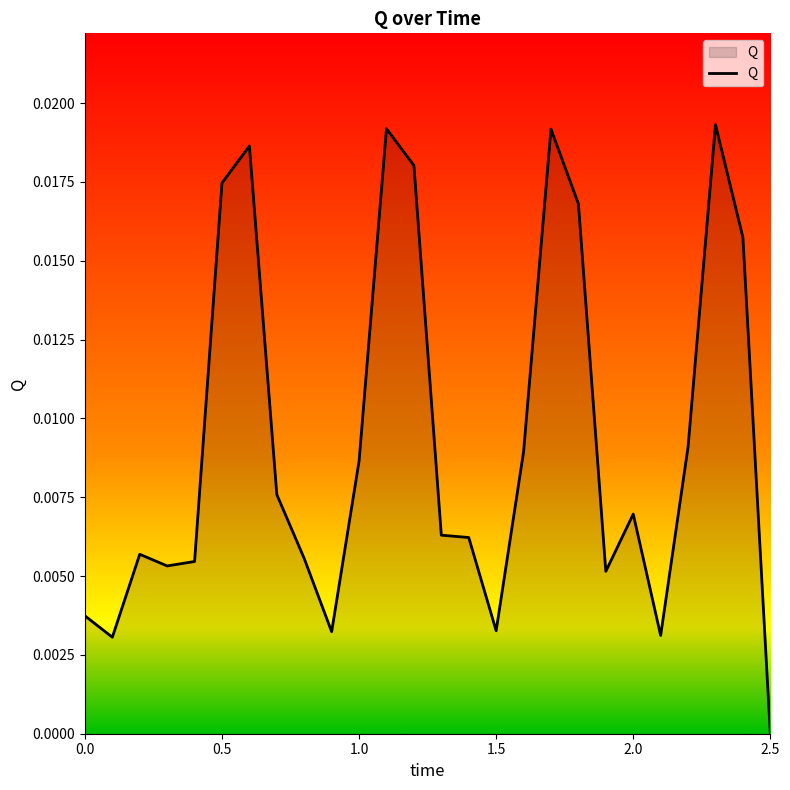

How many interior local peaks (higher than both neighbors) does the data have?

6